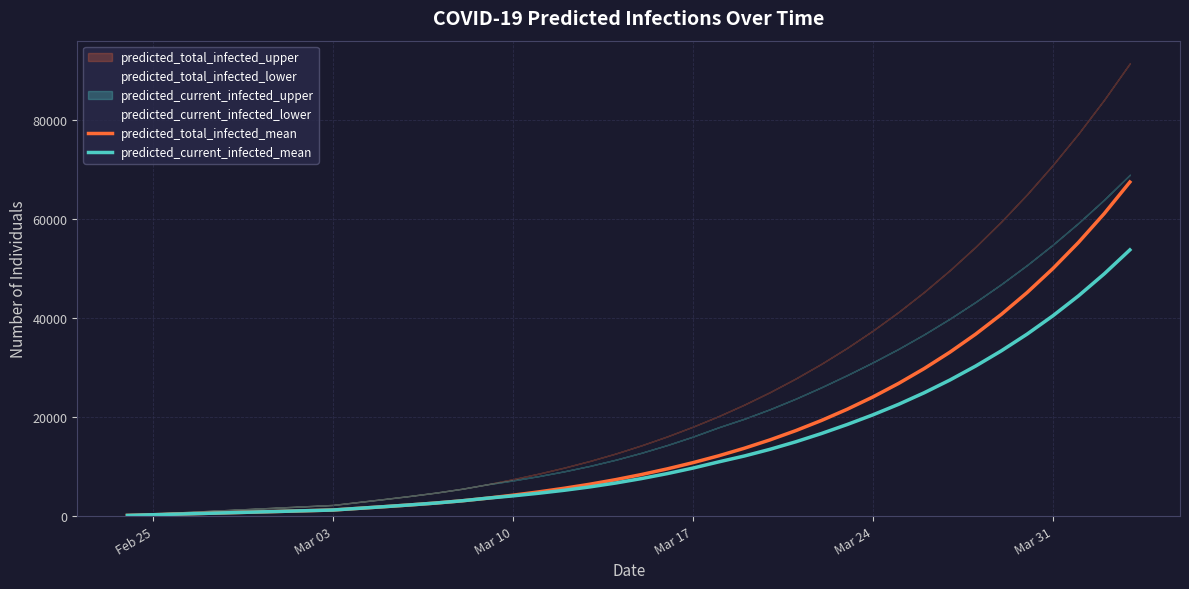

Reading left to right, transcribe all the data shown in this chart.

predicted_total_infected_mean: 136	273	409	545	682	818	954	1090	1227	1565	1902	2254	2634	3075	3609	4216	4883	5619	6437	7357	8385	9521	10775	12157	13686	15375	17237	19288	21544	24026	26759	29766	33071	36705	40698	45087	49908	55202	61013	67386
predicted_current_infected_mean: 136	273	409	545	682	818	954	1090	1227	1565	1902	2254	2634	3075	3609	4080	4610	5210	5892	6676	7567	8567	9684	10931	12121	13473	14984	16654	18469	20417	22543	24883	27452	30267	33341	36702	40387	44428	48856	53701